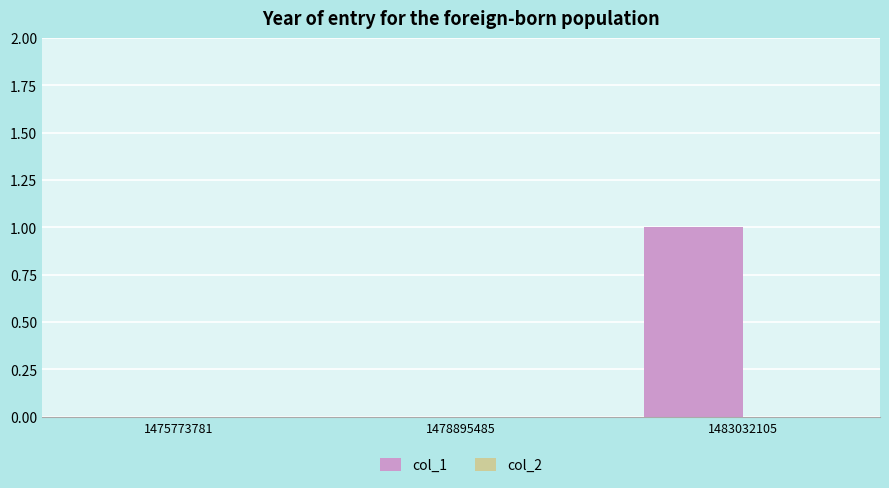

Is it true that the value at 1478895485 is 0?

True